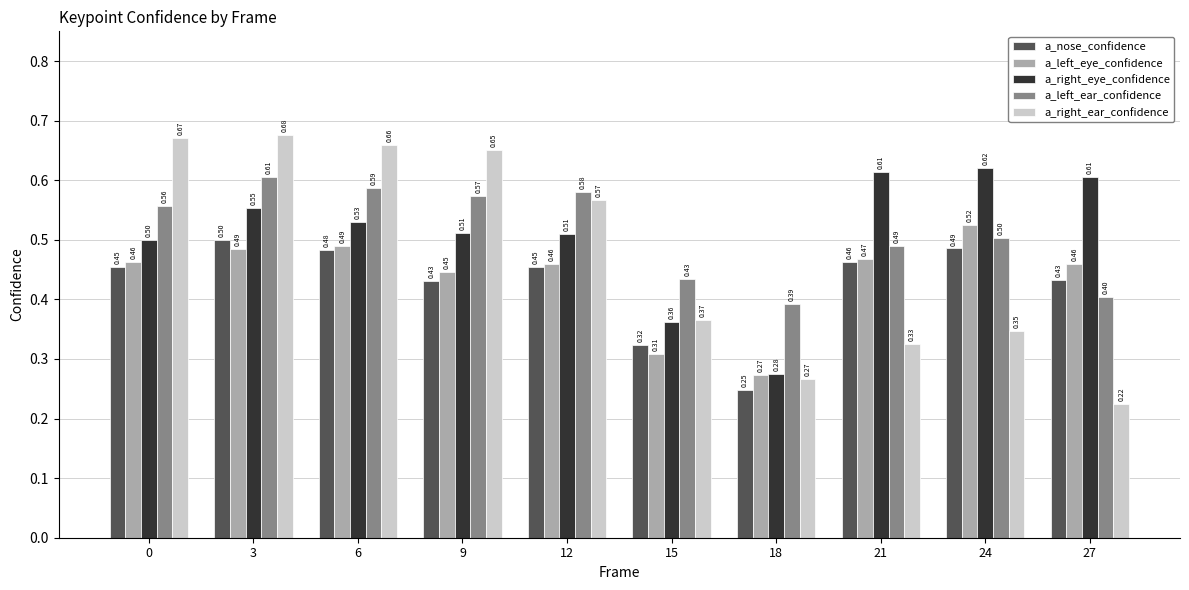

What value does the a_nose_confidence series have at 9?

0.4